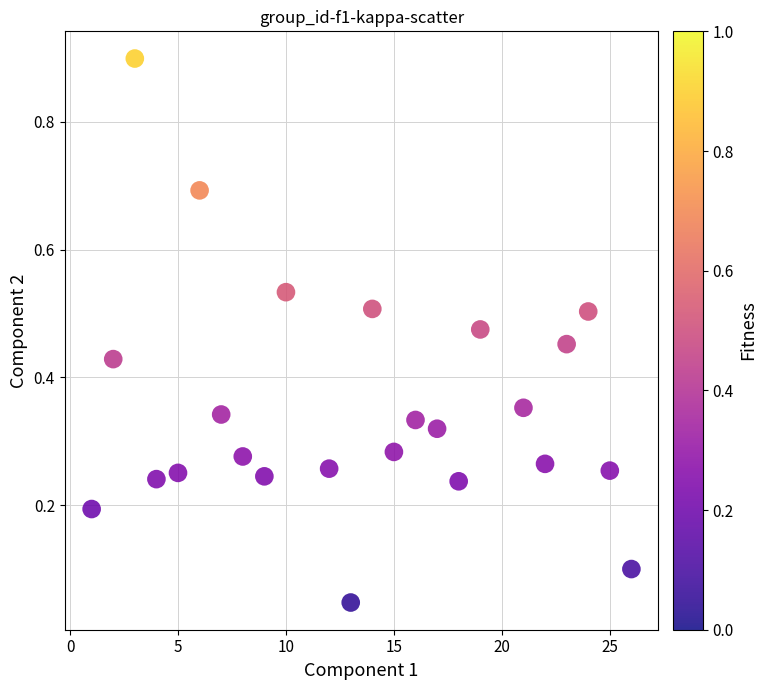

What is the range of X values (max minus min)?

25.0